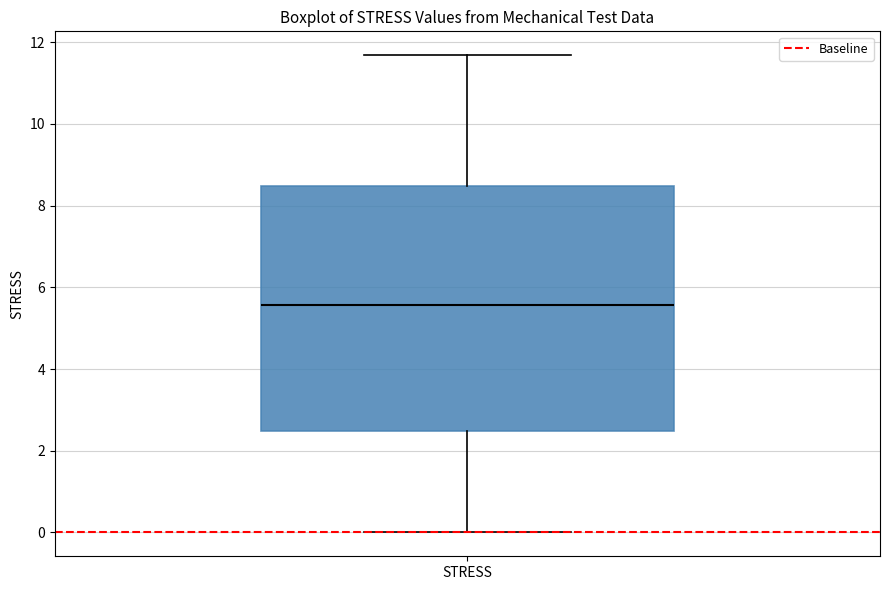

Where does the lower whisker of the box for STRESS end on the y-axis? The values are not printed on the chart, so give them approximately, as read against the axis.

0.0